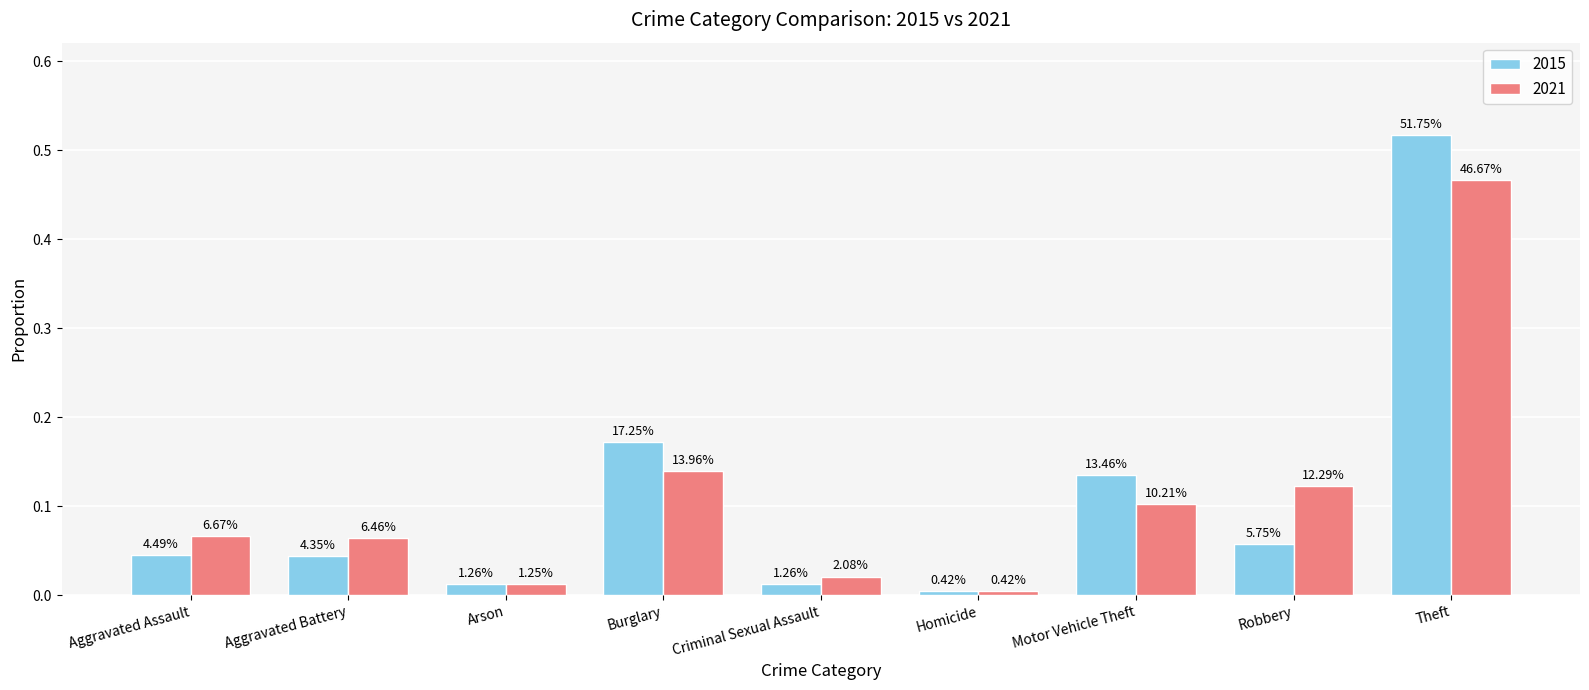

Reading left to right, what are all the values shown in this chart?

2015: 0.0	0.0	0.0	0.2	0.0	0.0	0.1	0.1	0.5
2021: 0.1	0.1	0.0	0.1	0.0	0.0	0.1	0.1	0.5